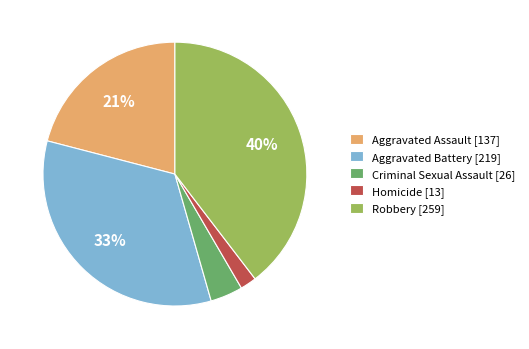

Rank the categories by value from highest to lowest.

Robbery, Aggravated Battery, Aggravated Assault, Criminal Sexual Assault, Homicide